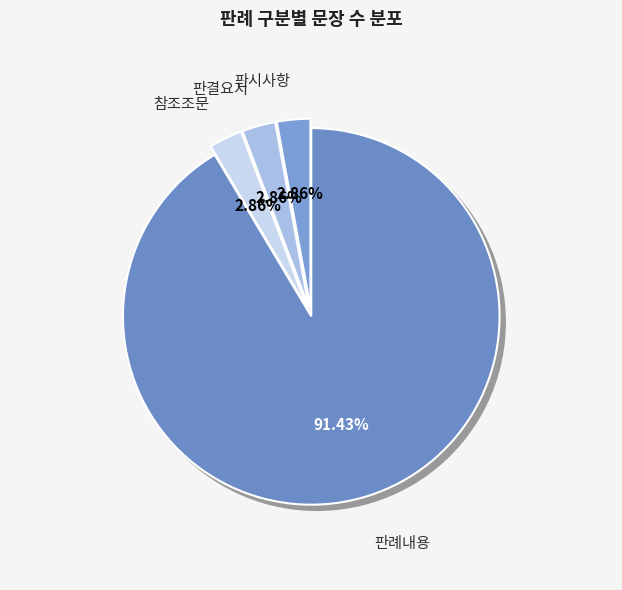

What is the ratio of the value at 판시사항 to the value at 판결요지?

1.0